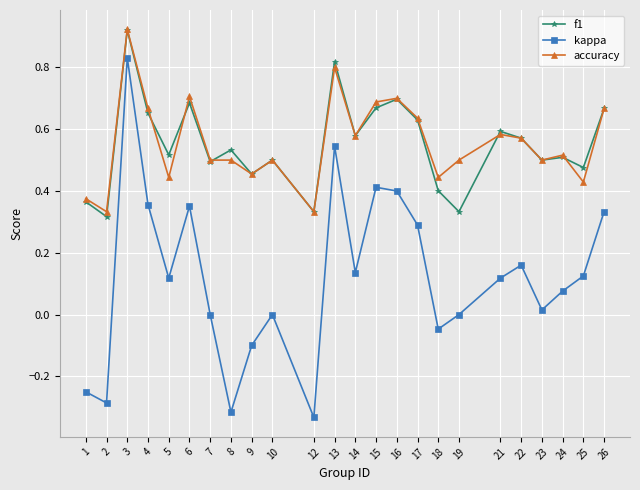

At which category does kappa reach its first local peak?

3